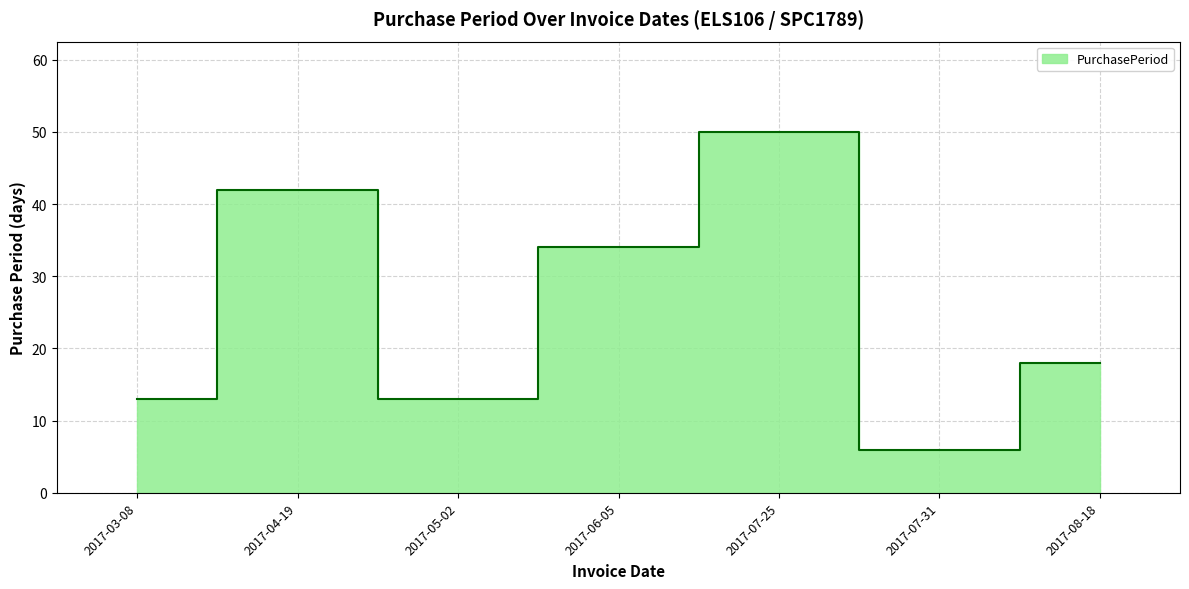

What is the sum of the values at 2017-07-25 and 2017-04-19?

92